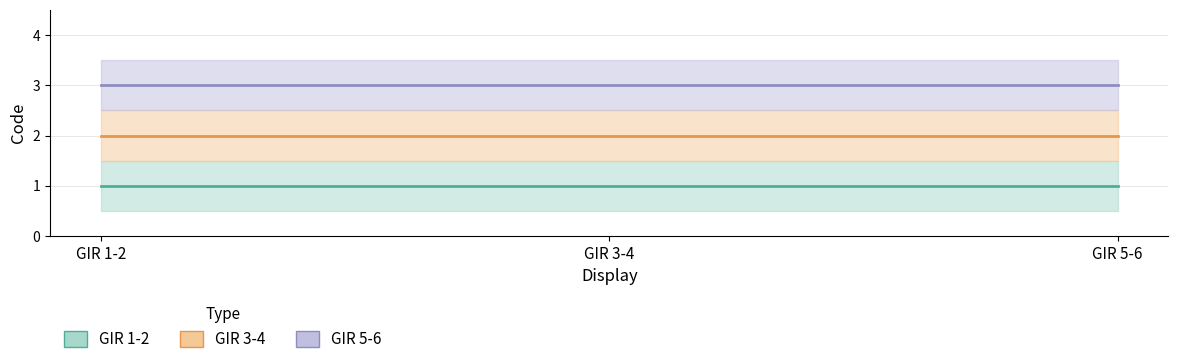

At GIR 5-6, list the series in order from largest to smallest.

GIR 5-6, GIR 3-4, GIR 1-2